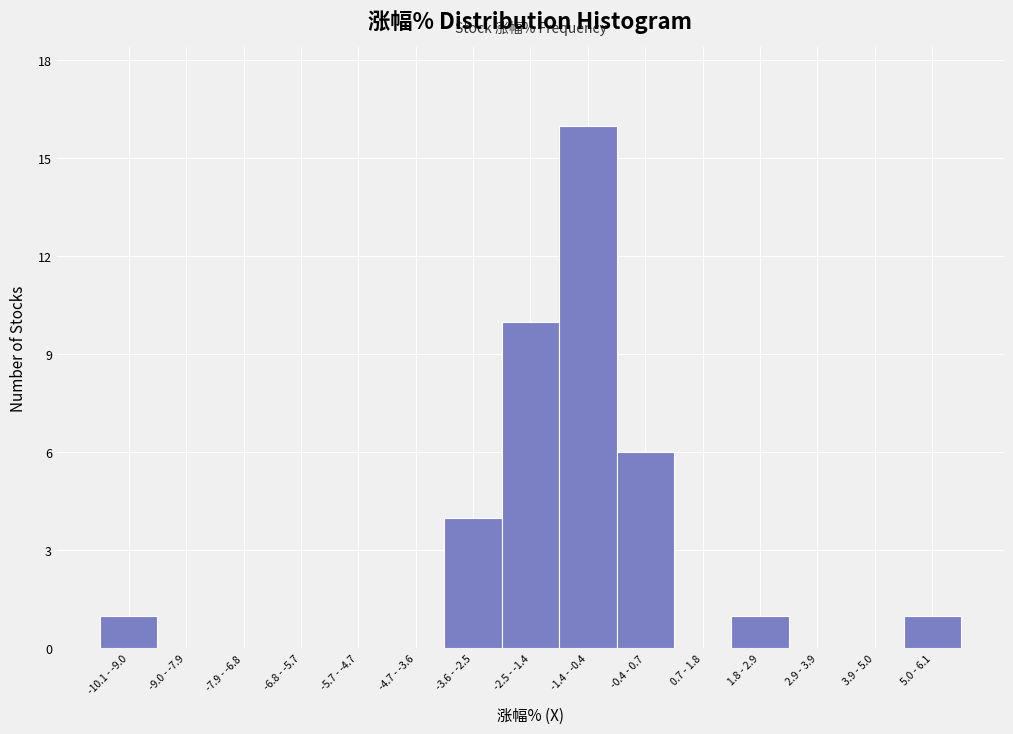

Reading right to left, list all the values displayed in this chart.

5.0 - 6.1=1	3.9 - 5.0=0	2.9 - 3.9=0	1.8 - 2.9=1	0.7 - 1.8=0	-0.4 - 0.7=6	-1.4 - -0.4=16	-2.5 - -1.4=10	-3.6 - -2.5=4	-4.7 - -3.6=0	-5.7 - -4.7=0	-6.8 - -5.7=0	-7.9 - -6.8=0	-9.0 - -7.9=0	-10.1 - -9.0=1